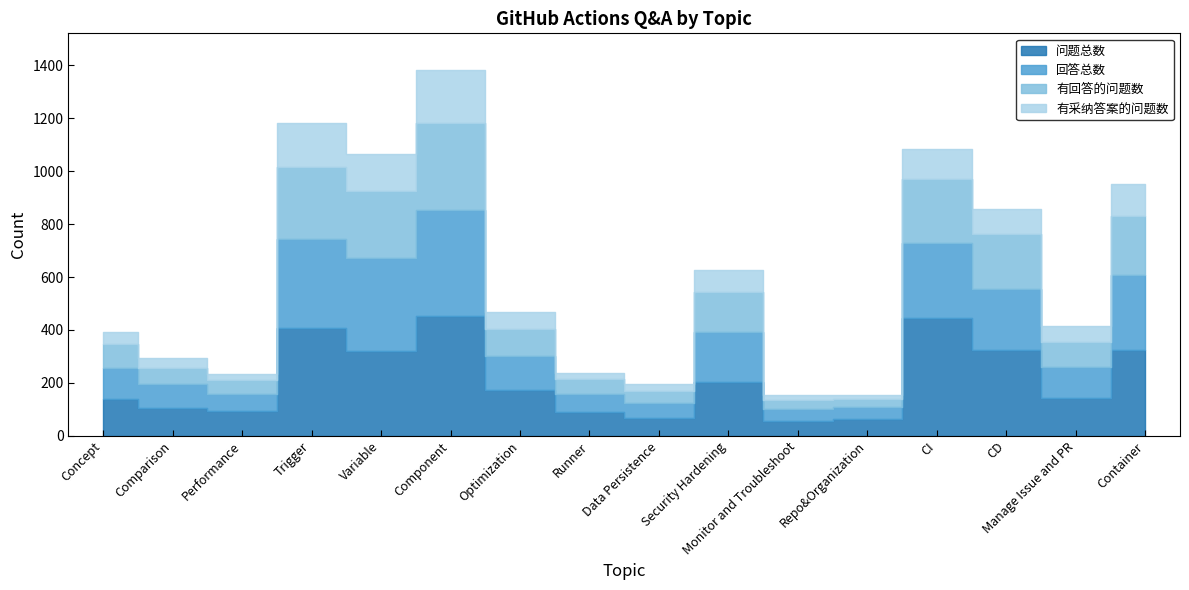

Rank the series by their maximum value, from lowest to highest.

有采纳答案的问题数, 有回答的问题数, 回答总数, 问题总数